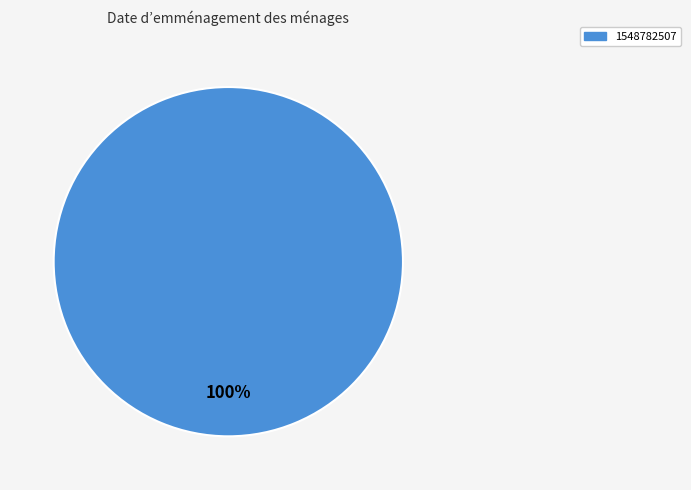

Rank the categories by value from highest to lowest.

1548782507